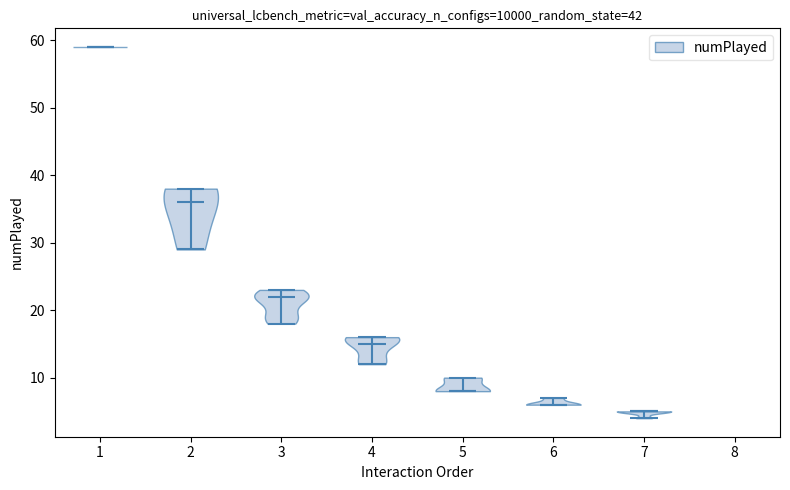

Which violin has the highest median line?

1